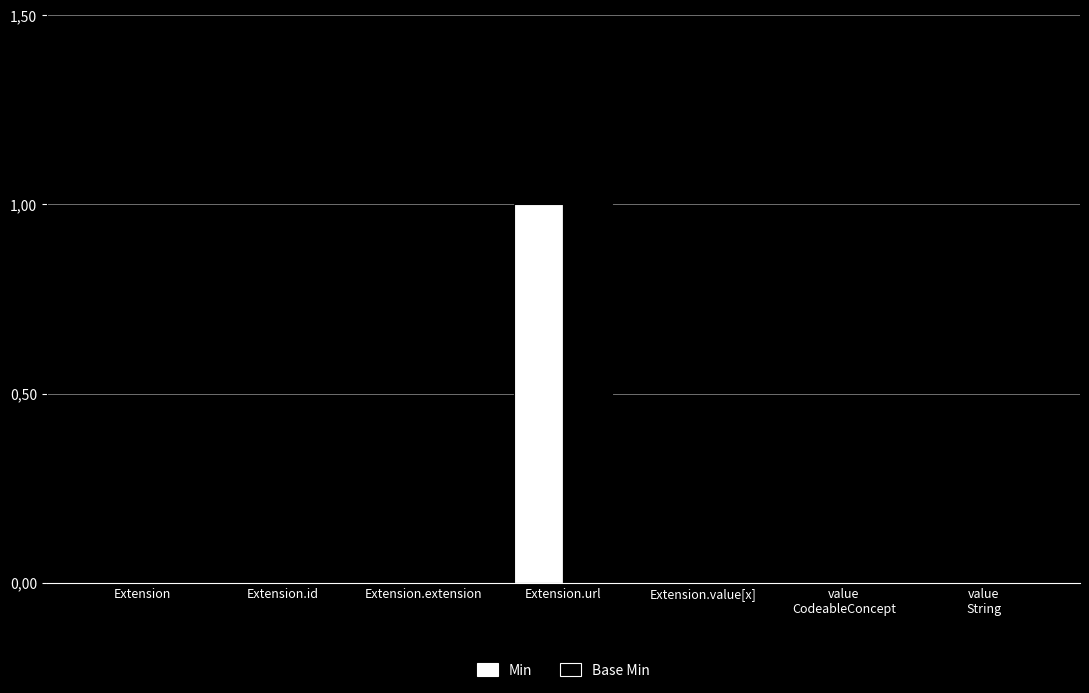

What position from the right is value
String?

1